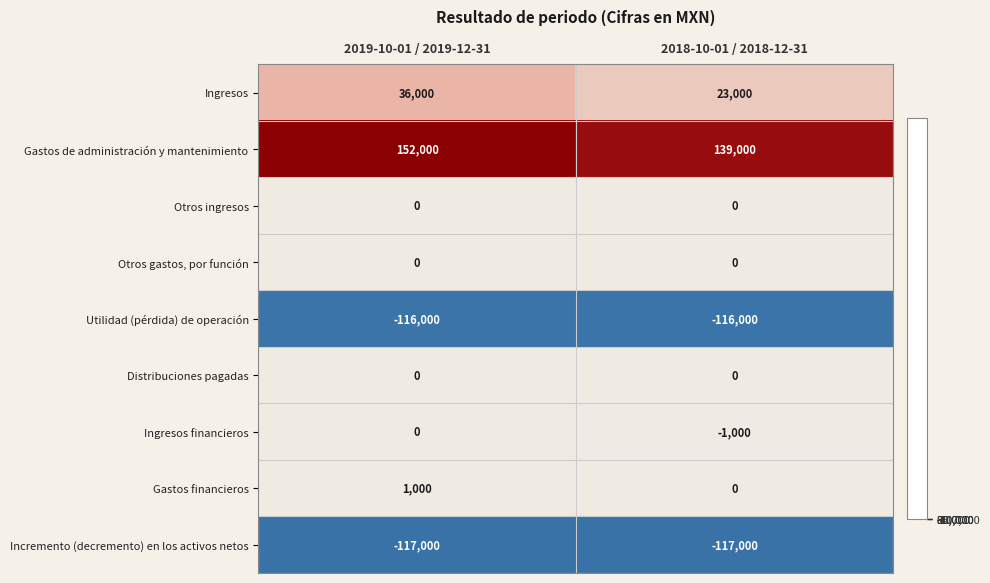

Which category has the highest value across all series?

2019-10-01 / 2019-12-31